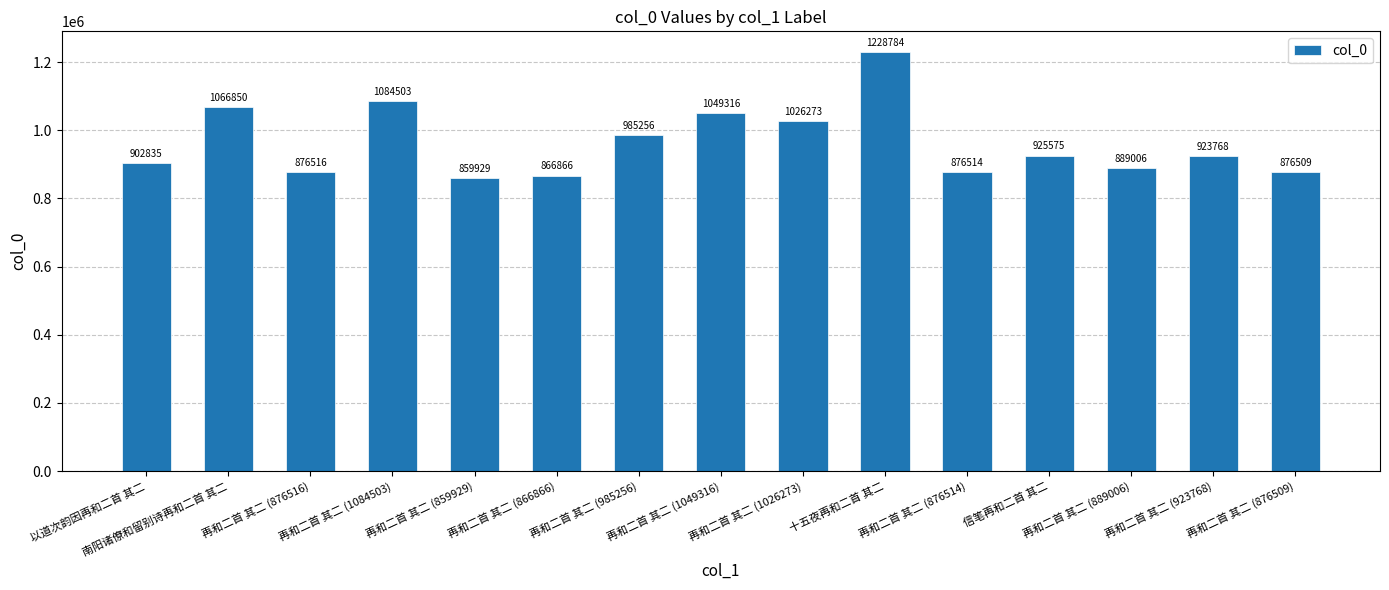

What is the average value?

962567